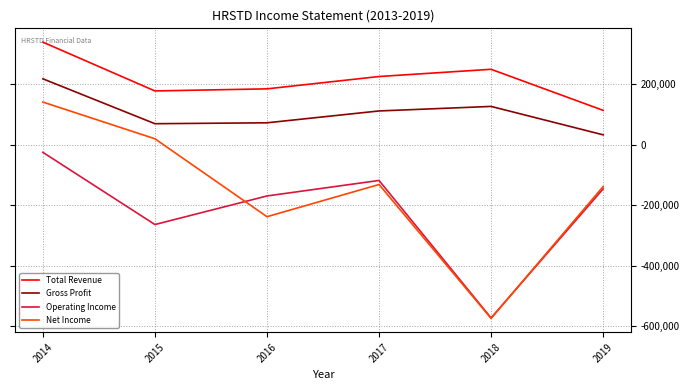

True or false: Total Revenue and Operating Income intersect in this chart.

False